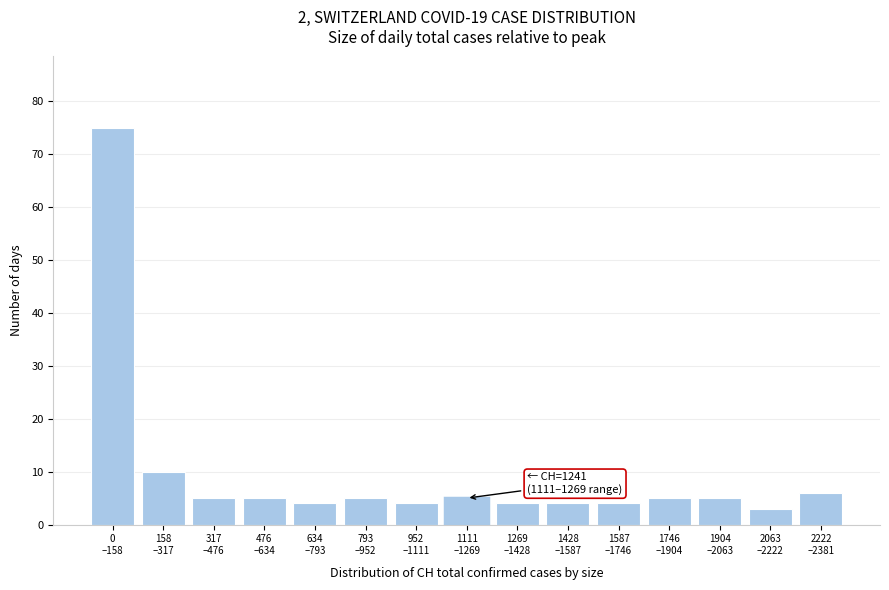

Reading right to left, what are all the values shown in this chart?

6	3	5	5	4	4	4	5	4	5	4	5	5	10	75